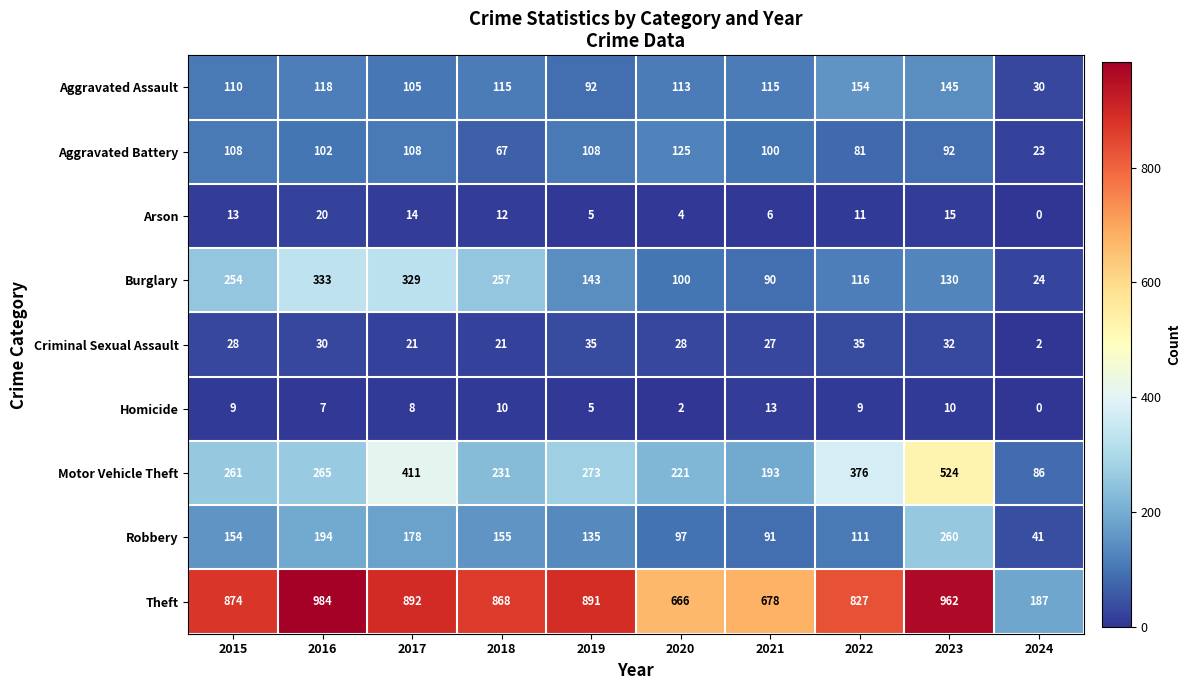

What is the total value across all series at 2015?

1811